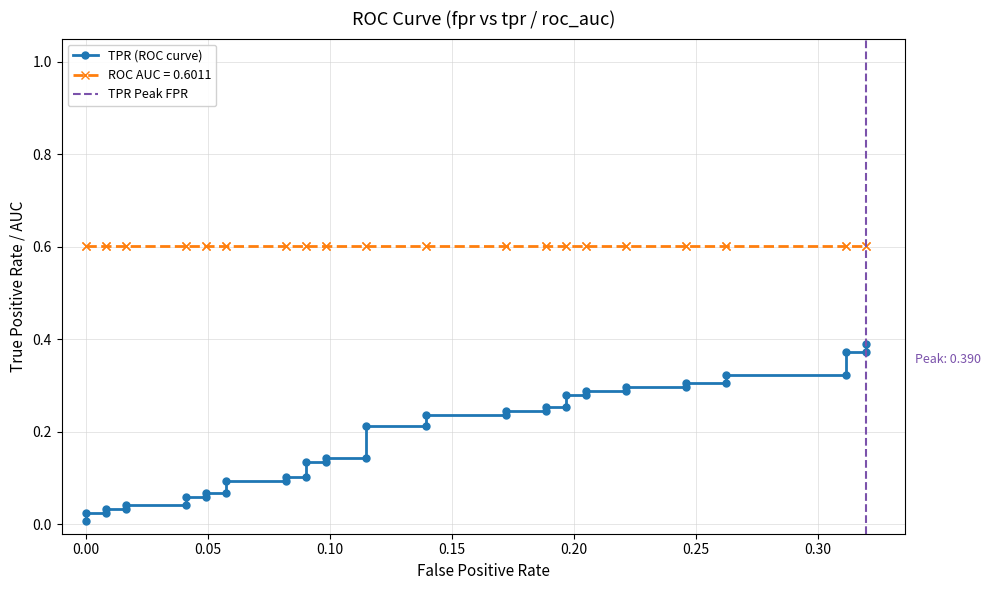

Reading left to right, what are all the values shown in this chart?

0.0	0.0	0.0	0.0	0.0	0.0	0.0	0.1	0.1	0.1	0.1	0.1	0.1	0.1	0.1	0.1	0.1	0.1	0.1	0.2	0.2	0.2	0.2	0.2	0.2	0.3	0.3	0.3	0.3	0.3	0.3	0.3	0.3	0.3	0.3	0.3	0.3	0.4	0.4	0.4